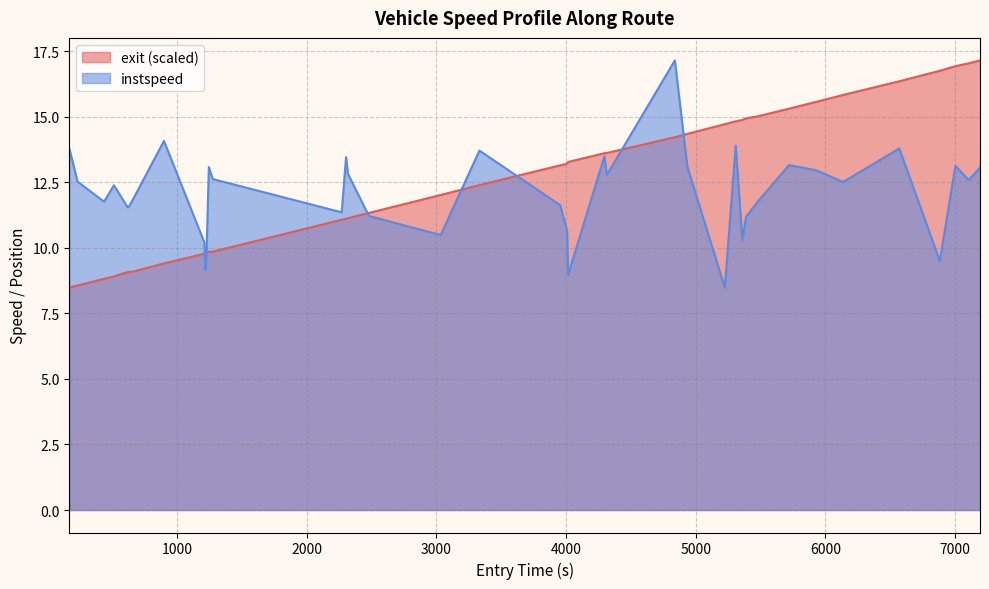

True or false: instspeed and exit_norm intersect in this chart.

True